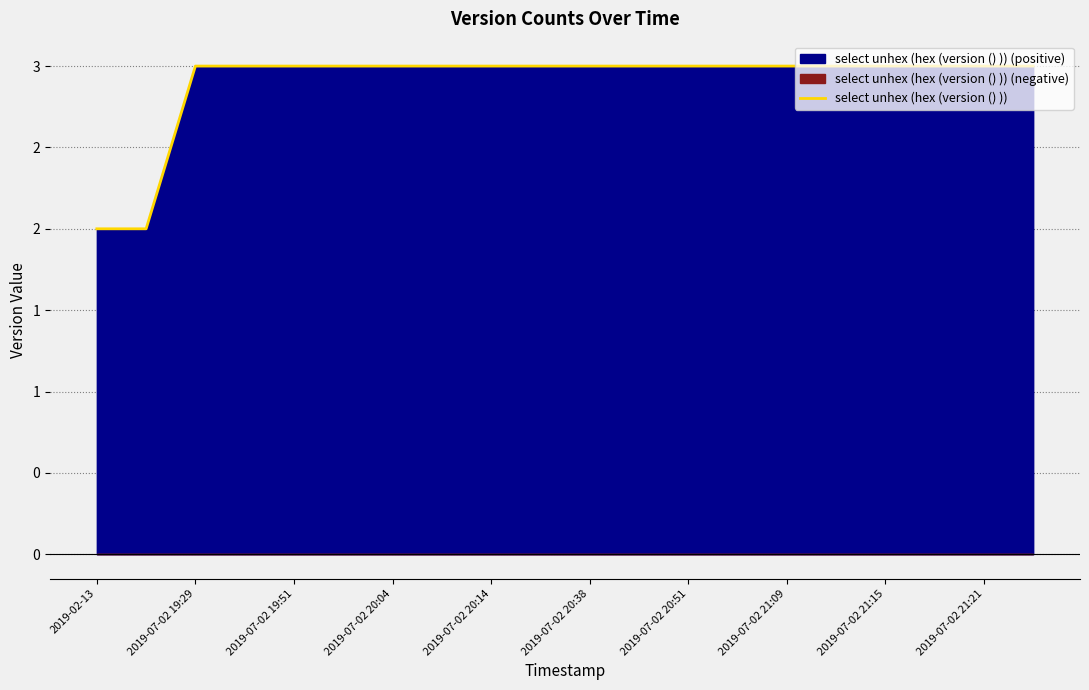

What is the sum of the values at 2019-07-02 20:14 and 2019-02-13?

5